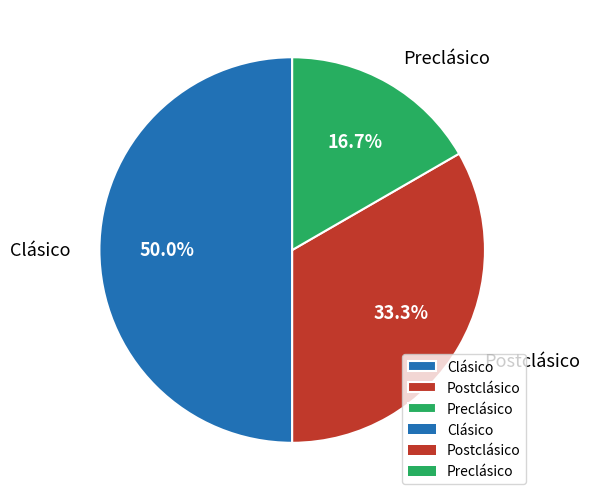

Is it true that Clásico is 50% of the pie?

True